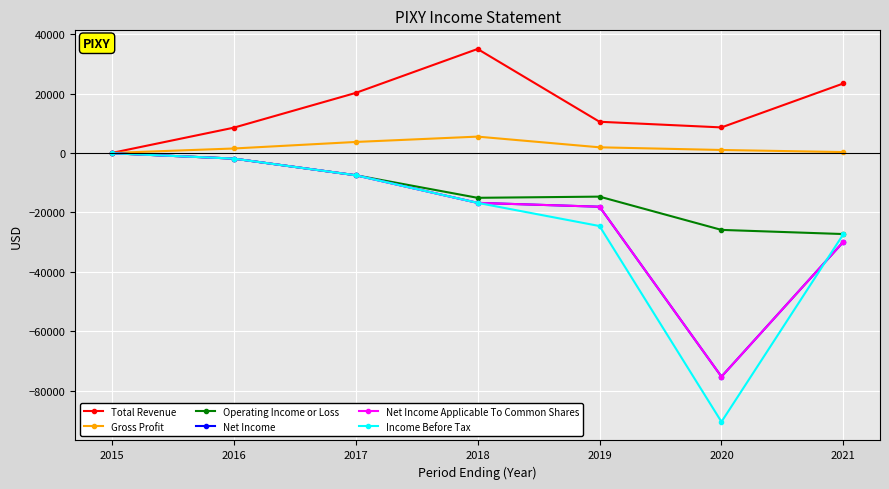

Rank the series at 2020 from lowest to highest value.

Income Before Tax, Net Income, Net Income Applicable To Common Shares, Operating Income or Loss, Gross Profit, Total Revenue